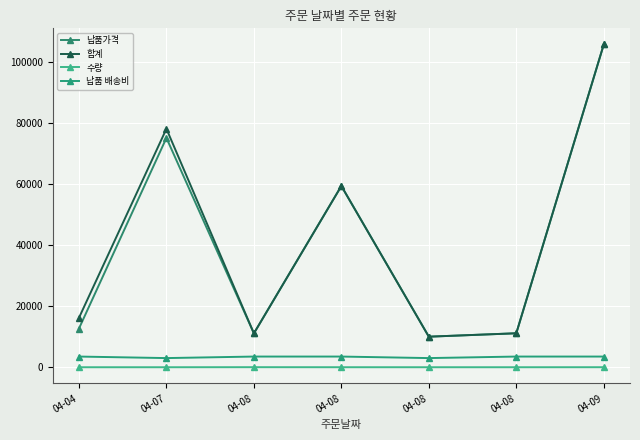

True or false: 합계 and 수량 cross at least once.

False